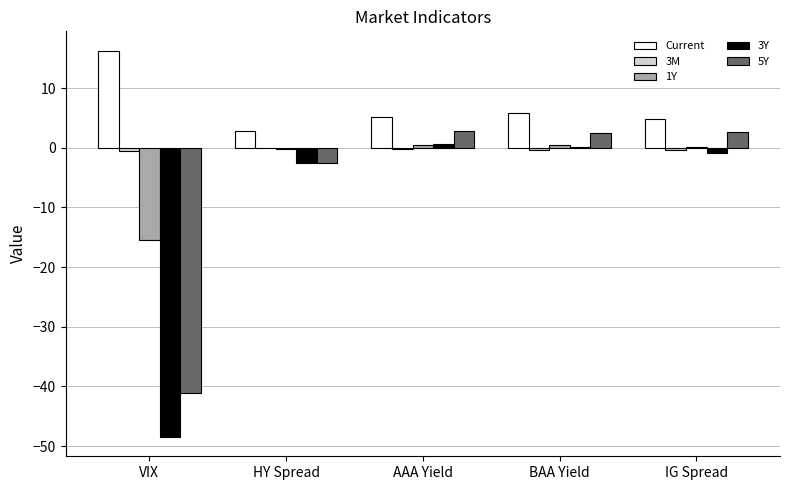

Which label corresponds to the largest value in the chart?

VIX